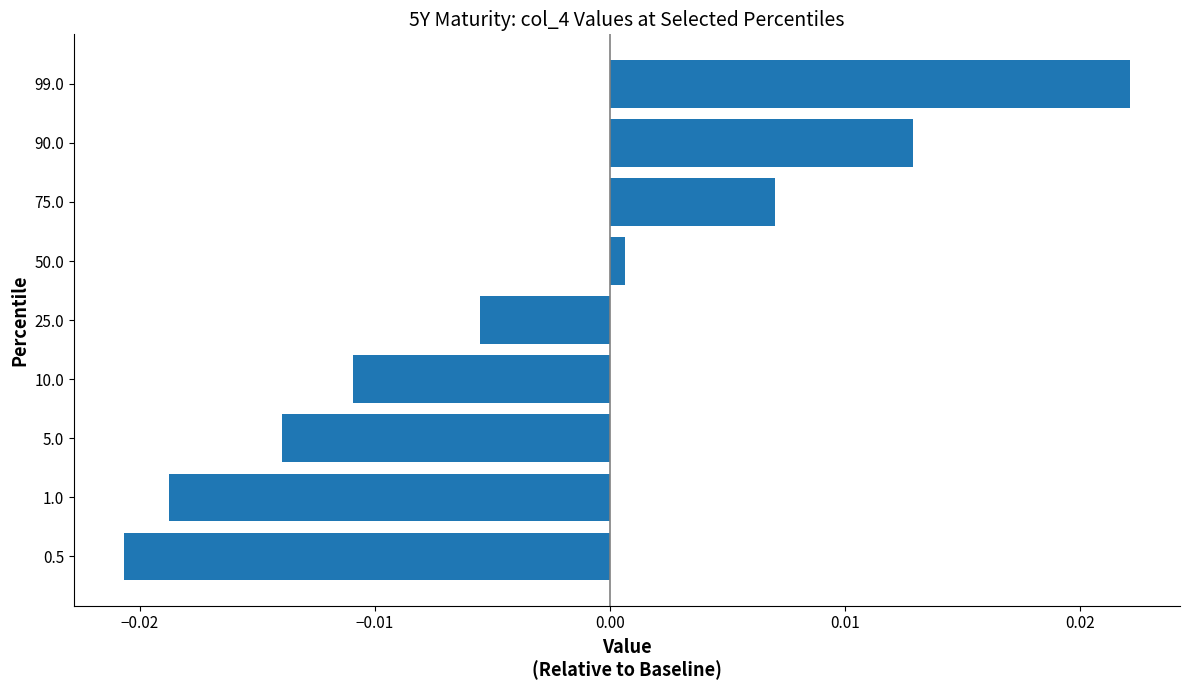

Are the bars grouped side by side (vs. stacked)?

No